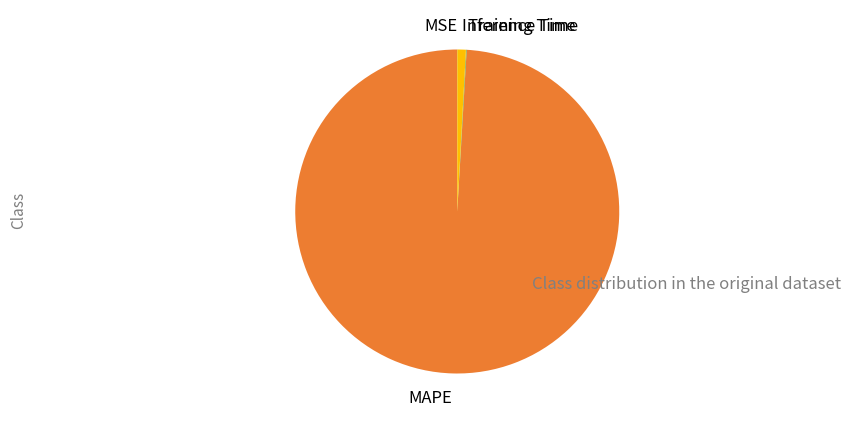

What is the largest slice in the pie chart?

MAPE